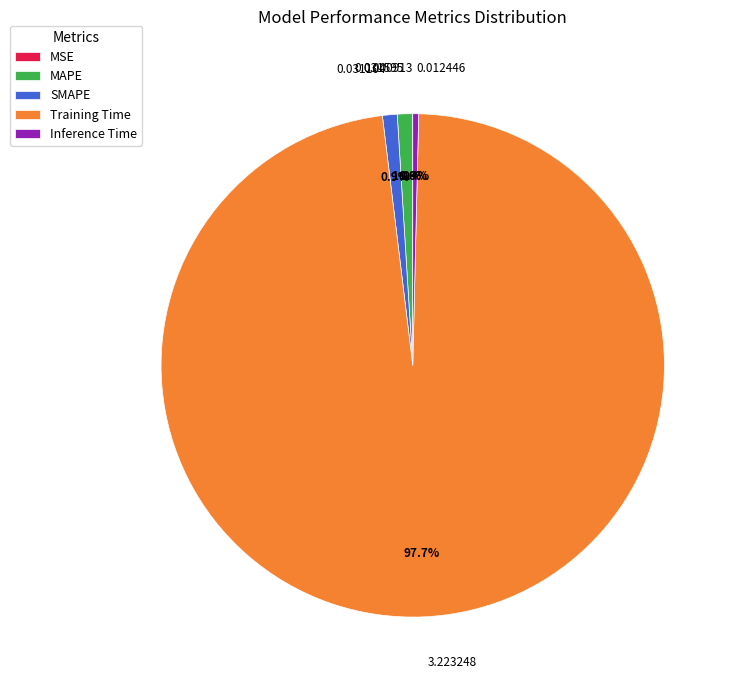

Which has a higher value, 0.012446 or 0.031104?

0.031104